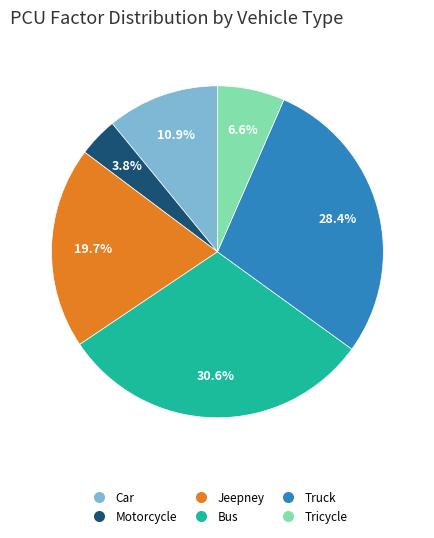

Count the number of slices in the pie.

6